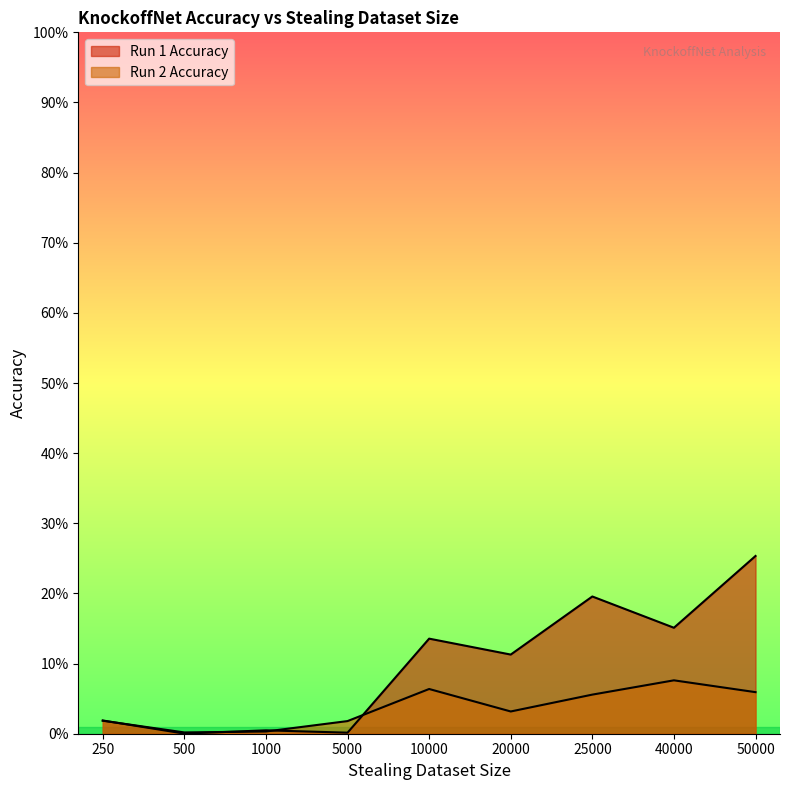

At which category does Run 1 Accuracy reach its first local peak?

1000